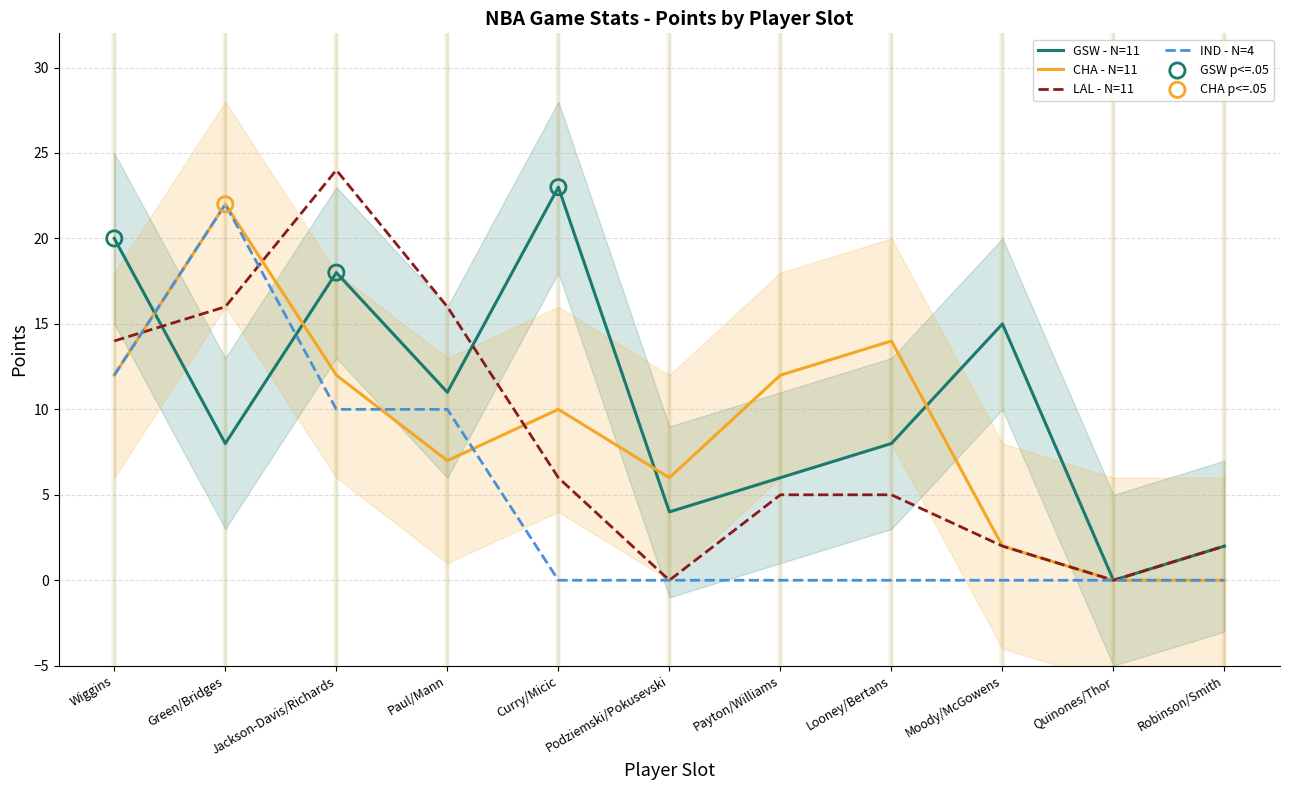

Is the value of LAL PTS at Robinson/Smith greater than the value of GSW PTS at Moody/McGowens?

No